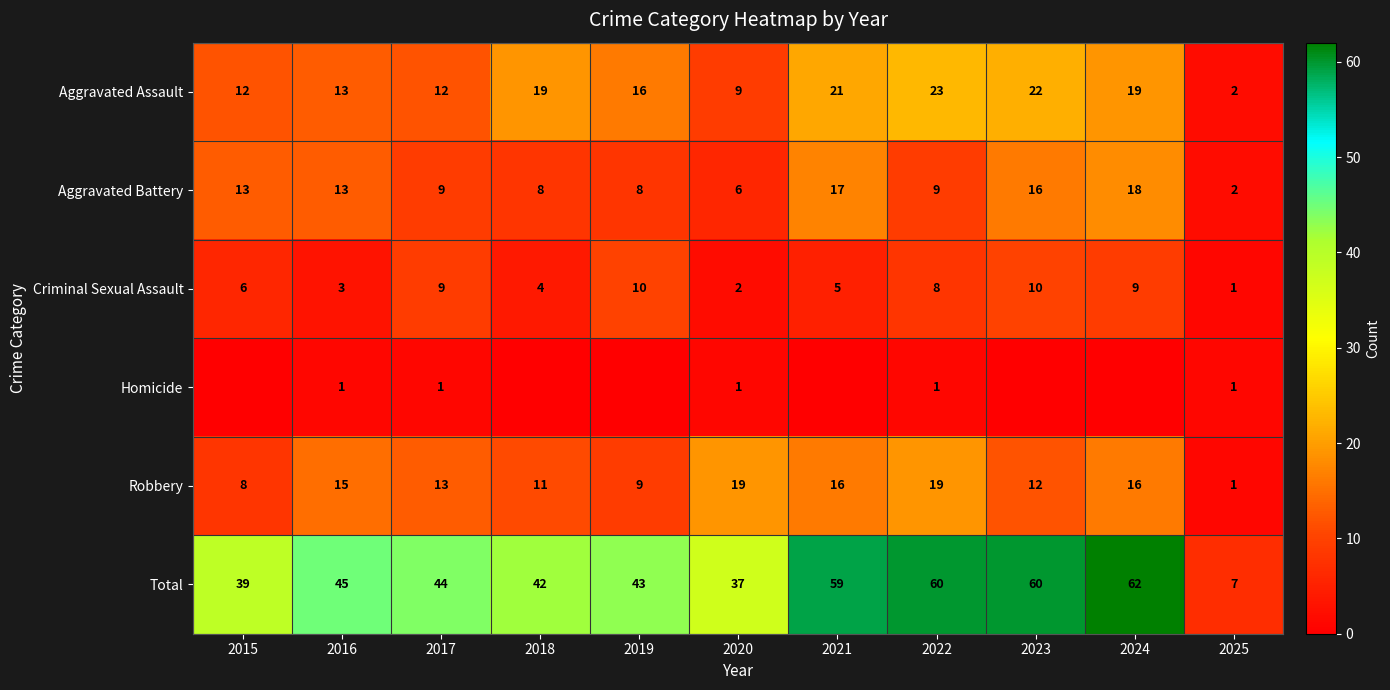

Which has a higher value, 2021 or 2025?

2021